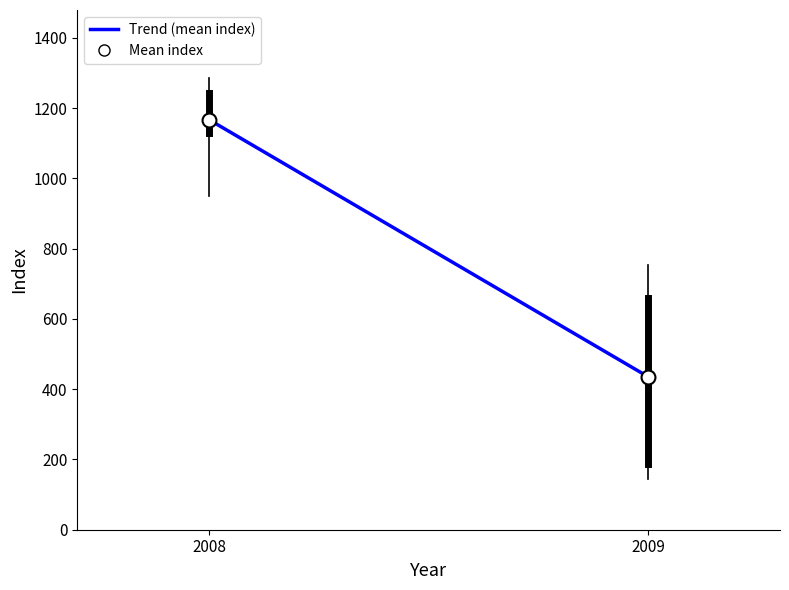

Which label corresponds to the largest value in the chart?

2008